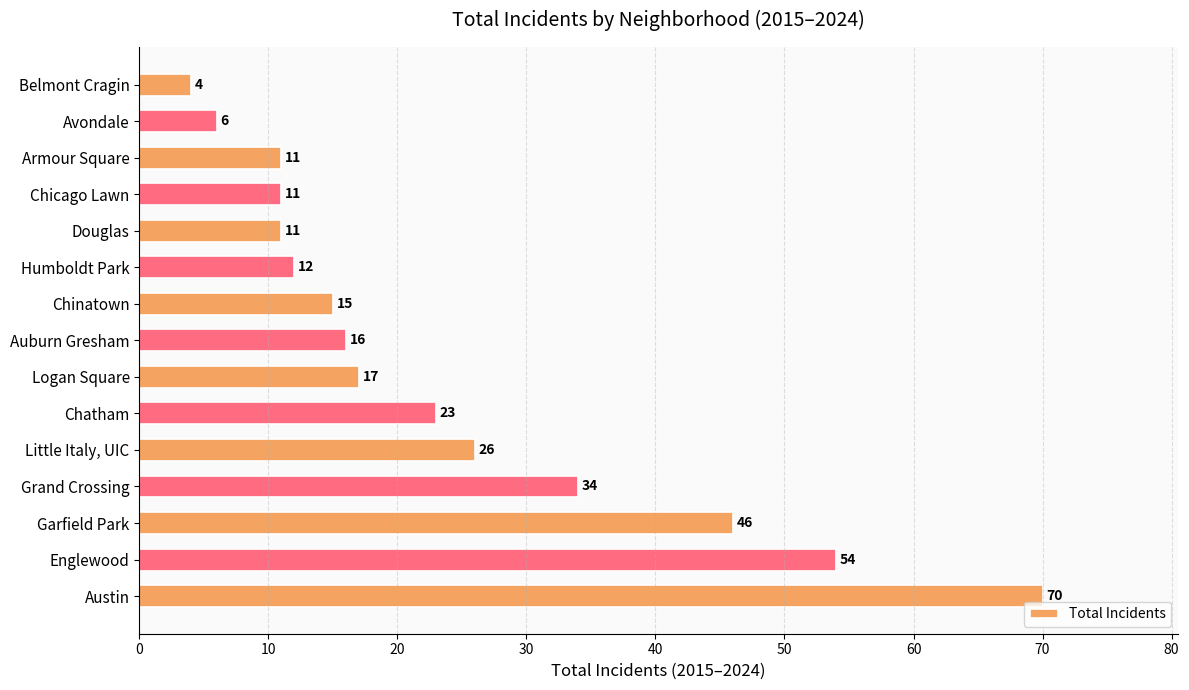

Between Chinatown and Little Italy, UIC, which is larger?

Little Italy, UIC